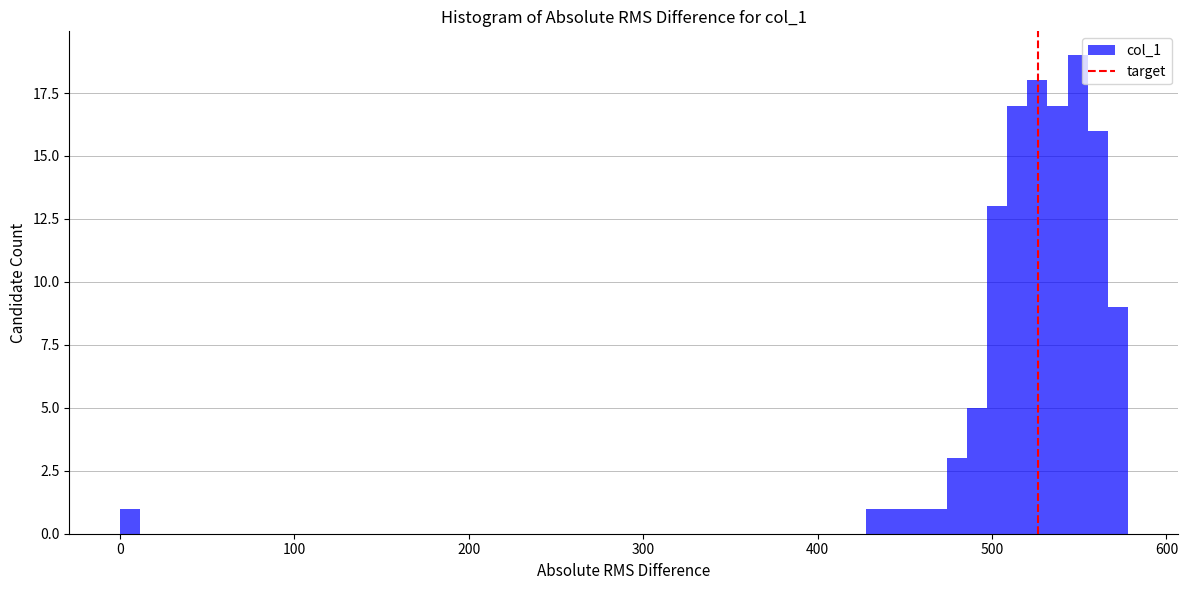

Read against the x-axis, roughly where is the centre of the tallest bar?

550